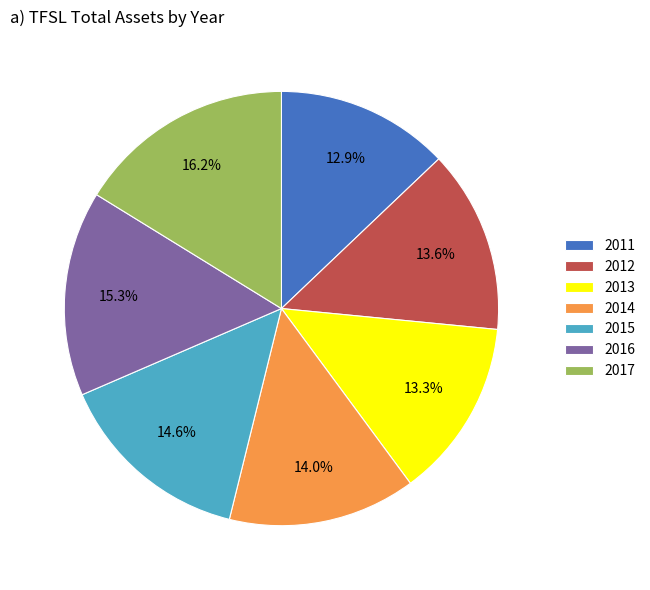

Approximately how many times larger is the value at 2012 compared to 2013?

1.0